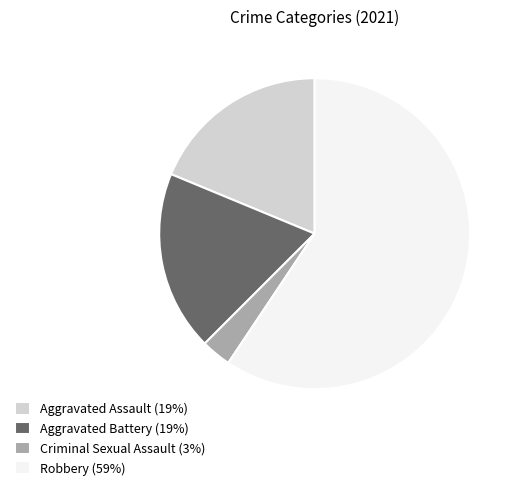

Count the number of slices in the pie.

4